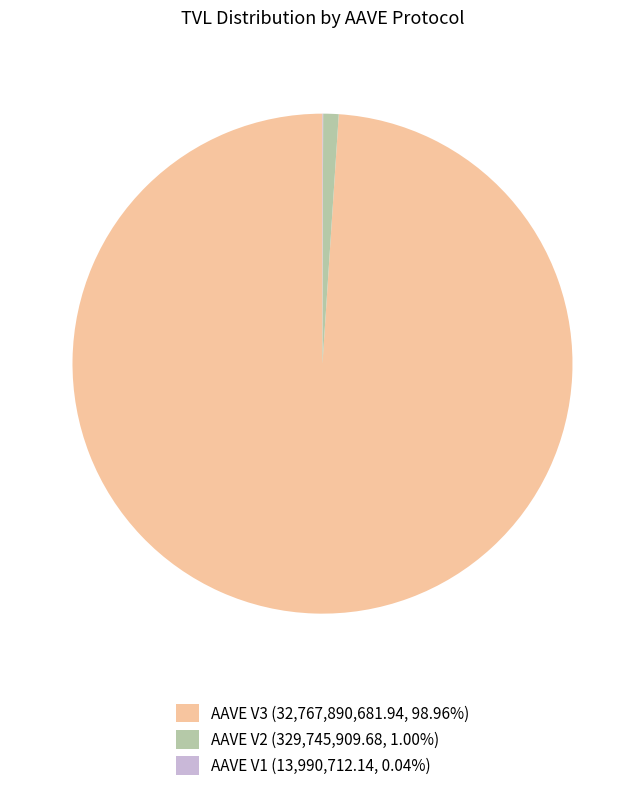

Do AAVE V2 (329,745,909.68, 1.00%) and AAVE V3 (32,767,890,681.94, 98.96%) together represent more than half of the pie?

Yes